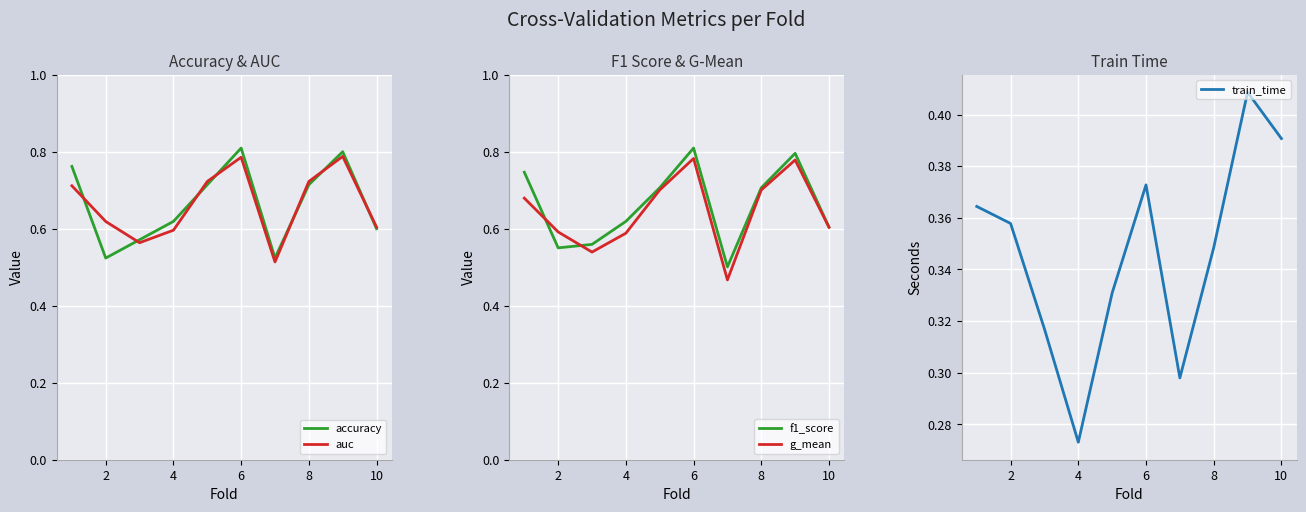

Is it true that accuracy equals 0.7 at 8?

True